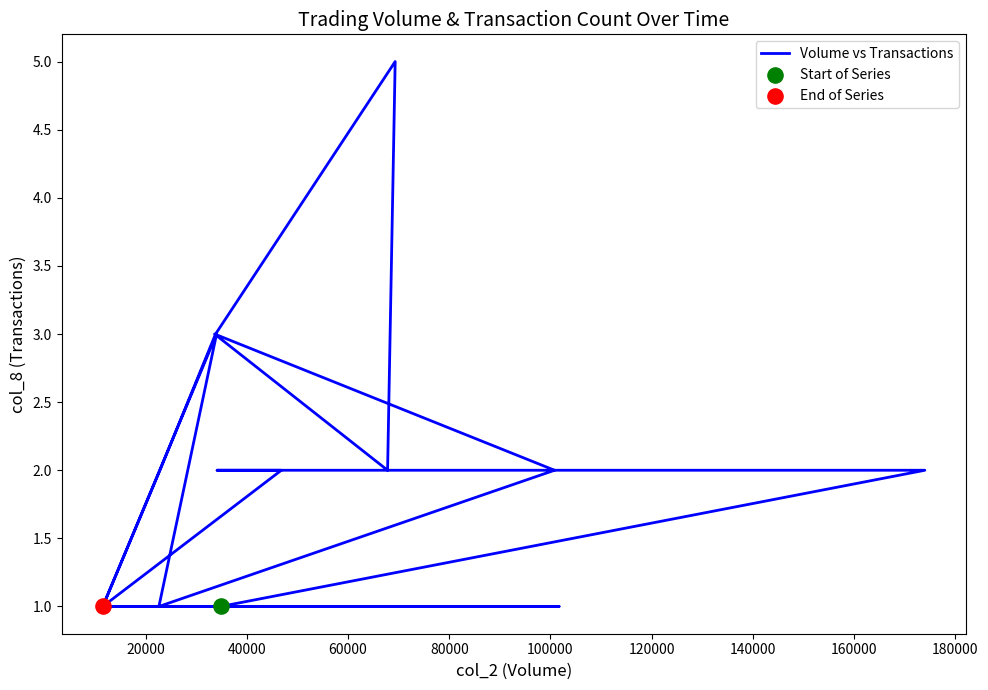

What is the change in value from 60000 to 180000?

+1